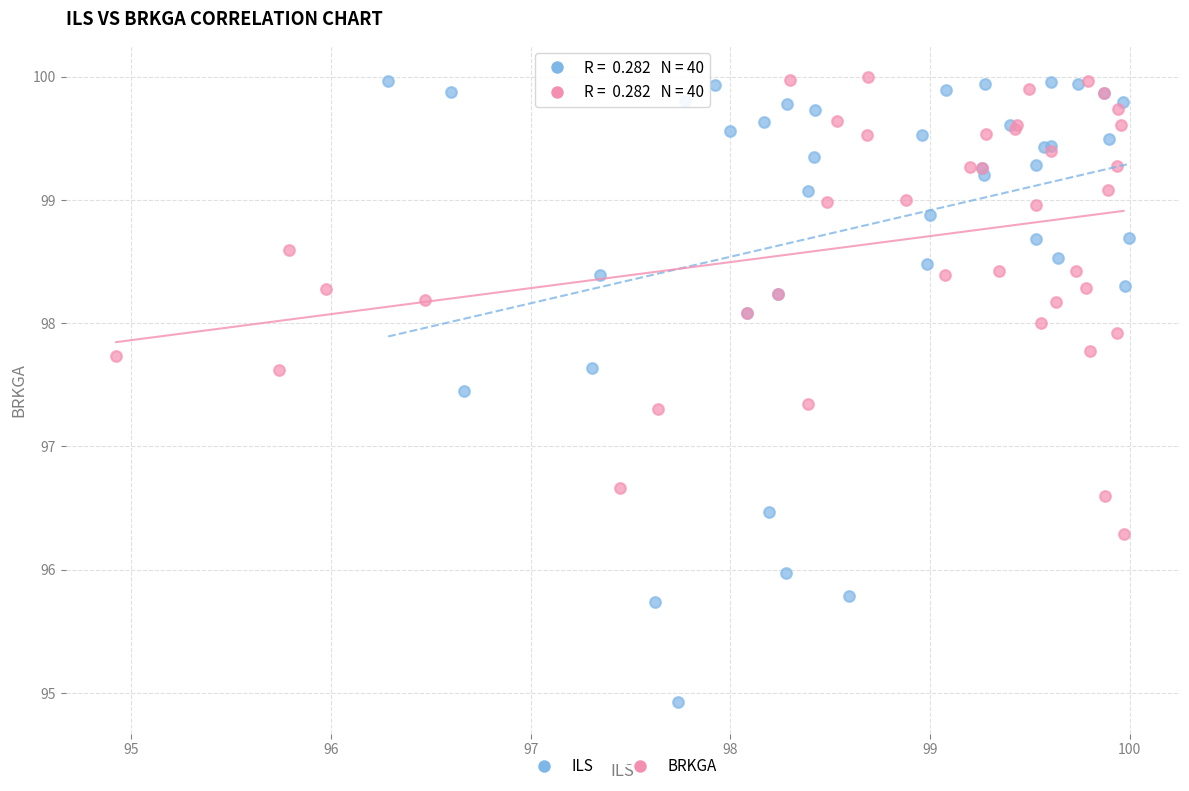

Which series contains the lowest Y value?

ILS